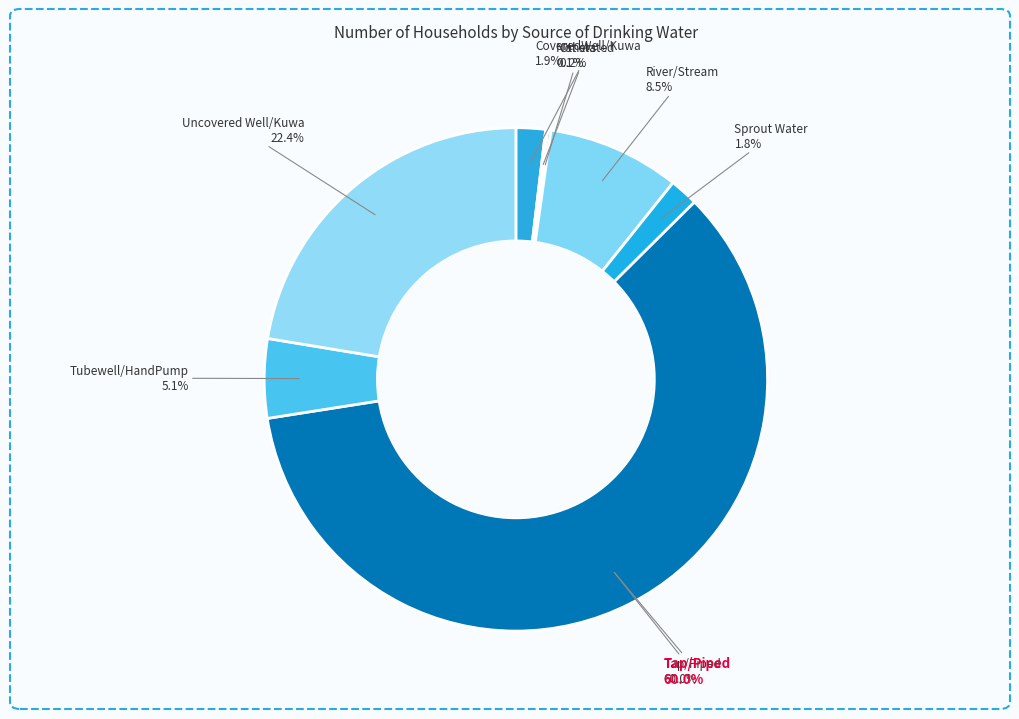

Is the sum of Not stated and Tubewell/HandPump greater than half?

No